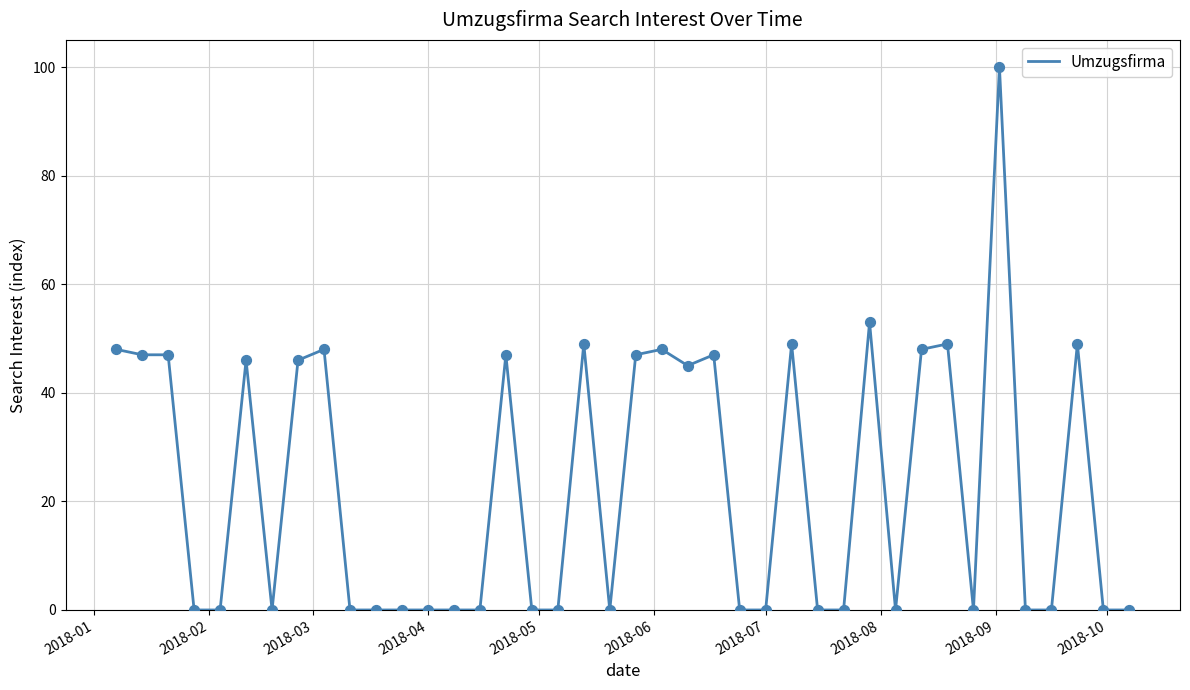

What is the difference between the maximum and minimum values?

100